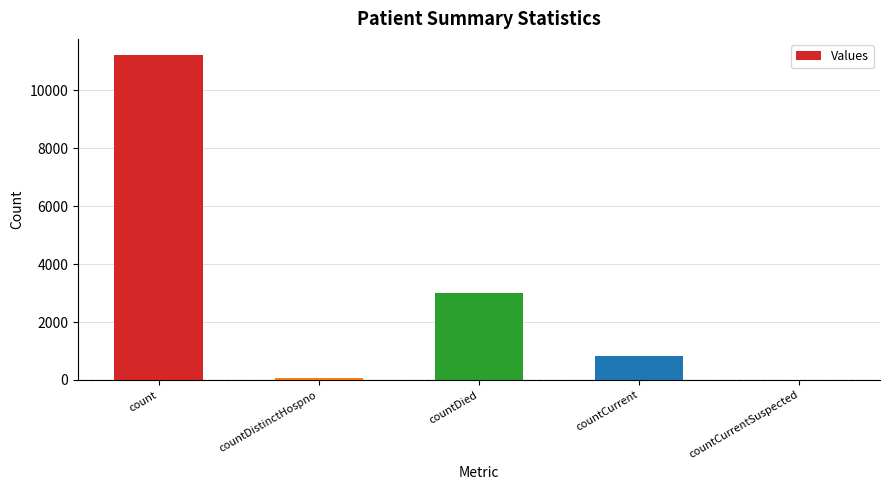

Reading right to left, what are all the values shown in this chart?

countCurrentSuspected=0	countCurrent=827	countDied=3019	countDistinctHospno=77	count=11217